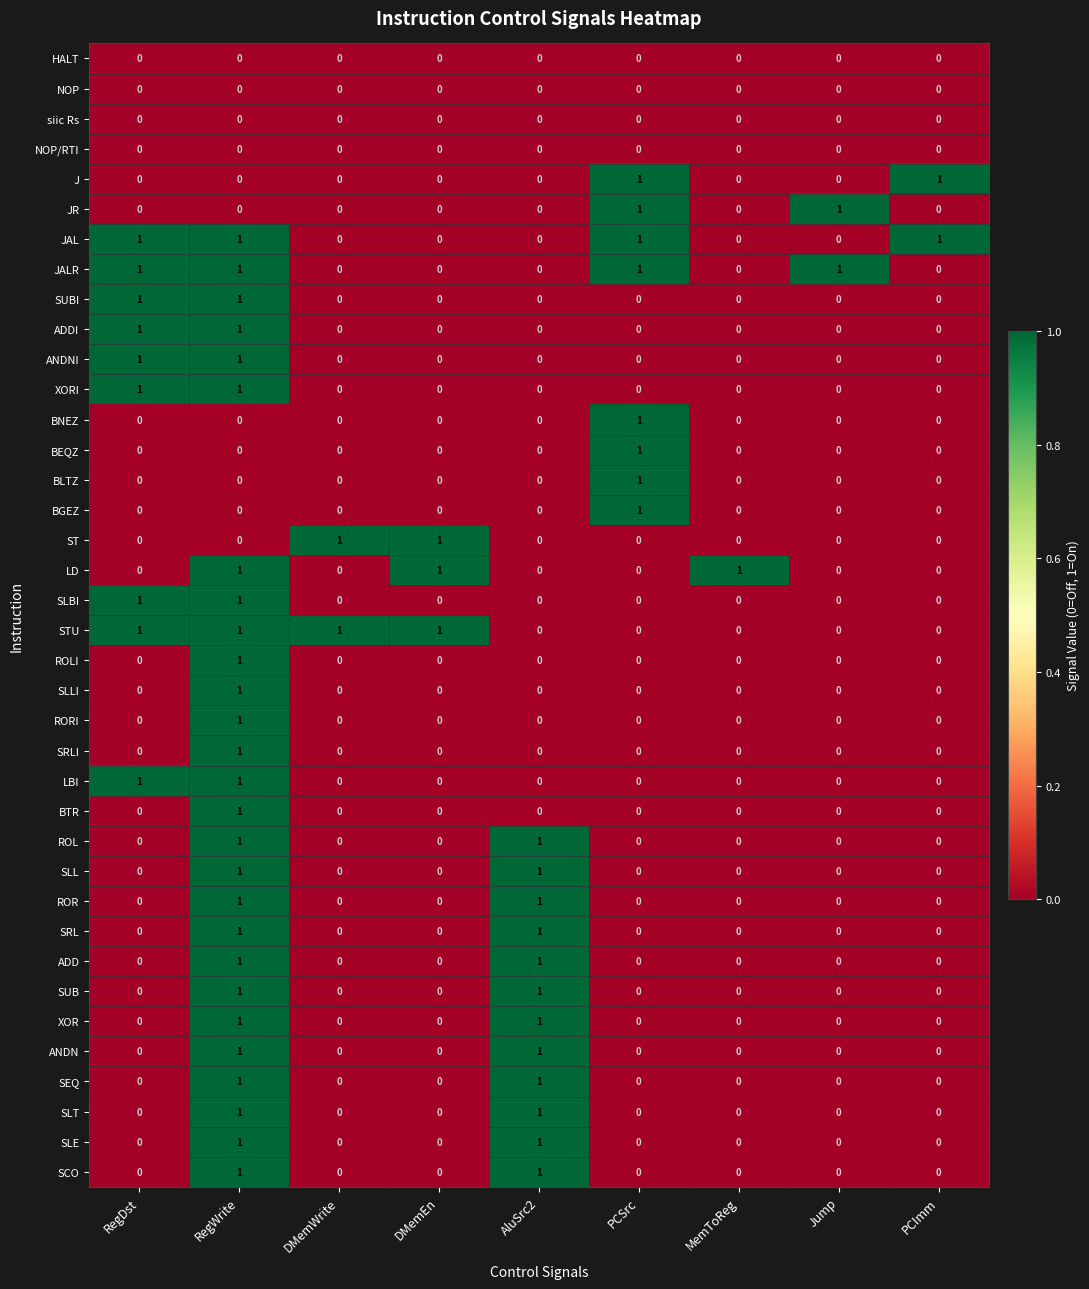

True or false: SRL has a value of 0 at PCImm.

True